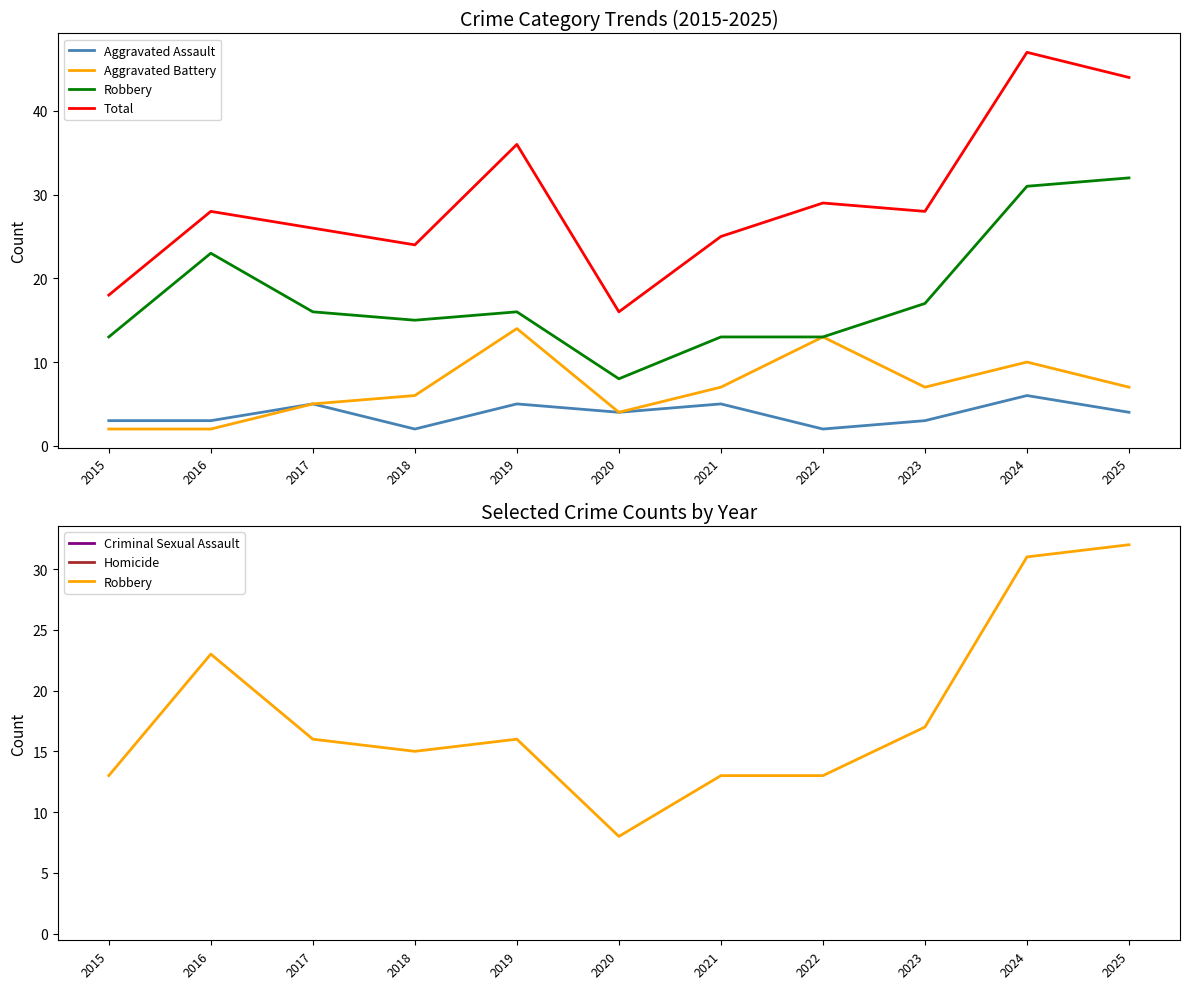

True or false: Aggravated Battery and Total intersect in this chart.

False